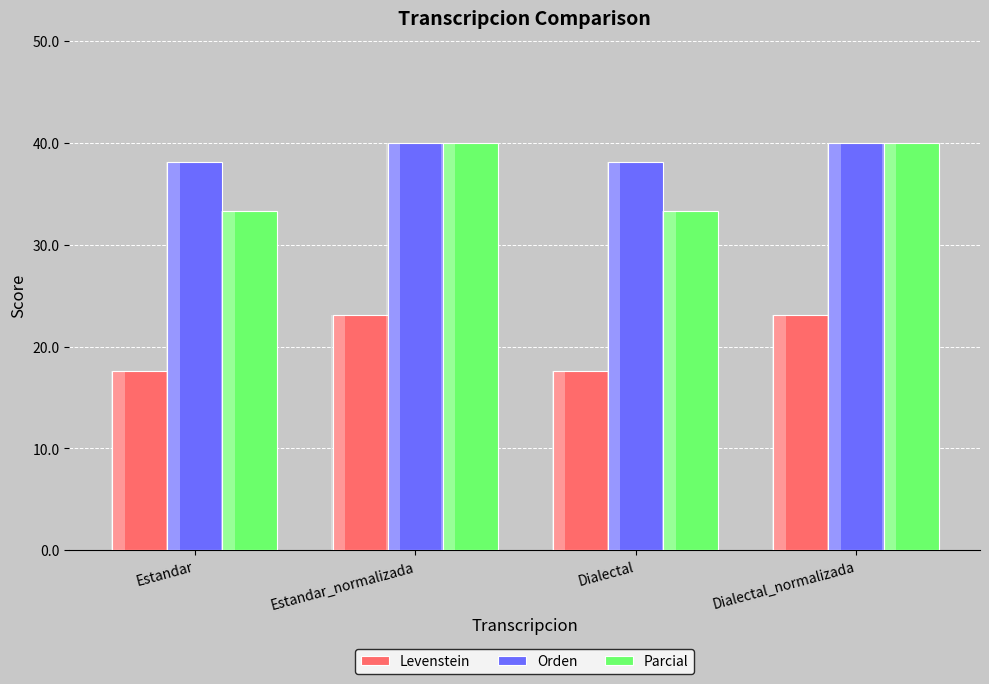

How many groups of bars are there?

4